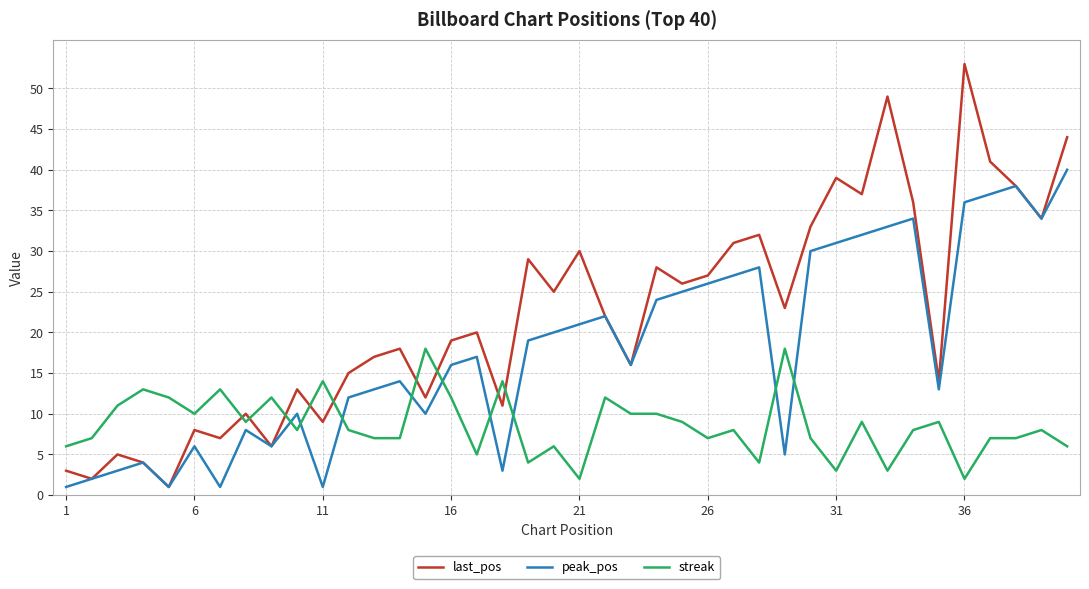

Which series has the largest range (max minus min)?

last_pos